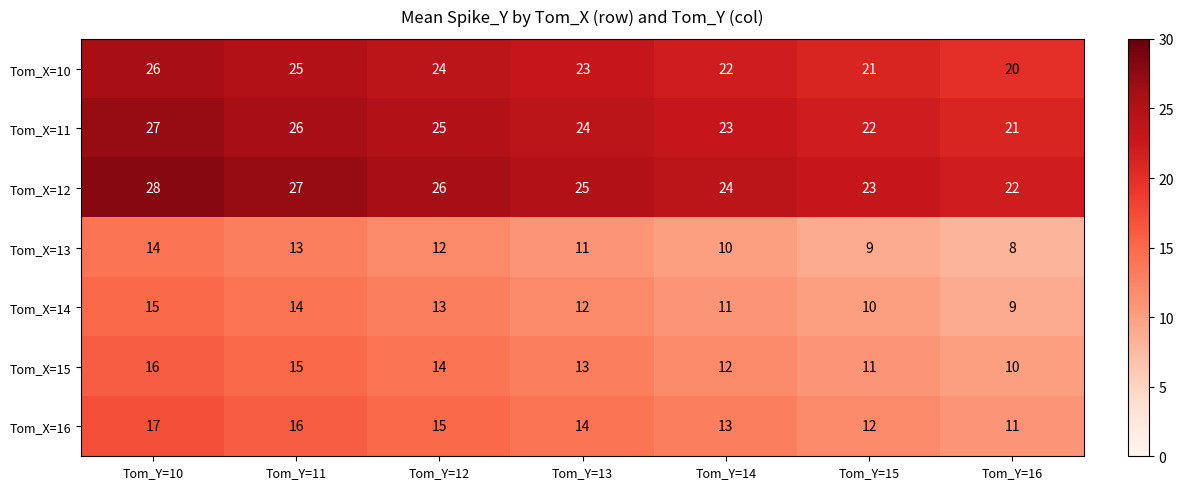

True or false: Tom_X=13 has a value of 12 at Tom_Y=12.

True